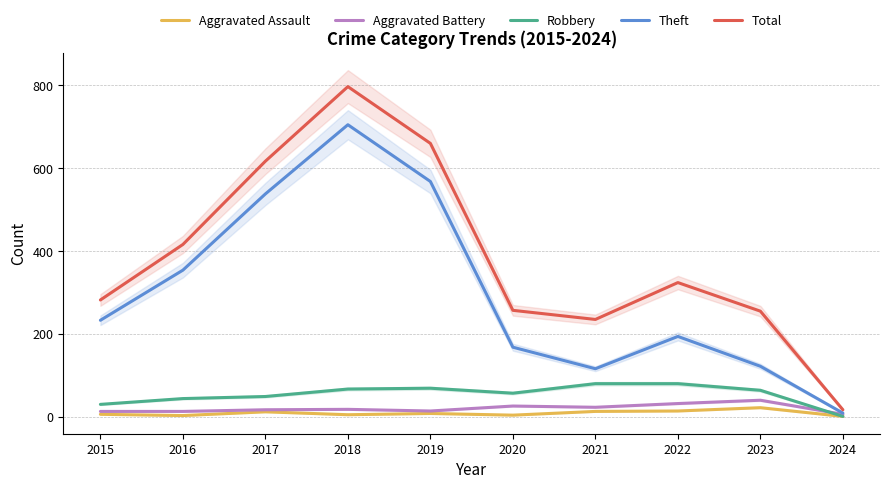

True or false: Total and Aggravated Battery intersect in this chart.

False